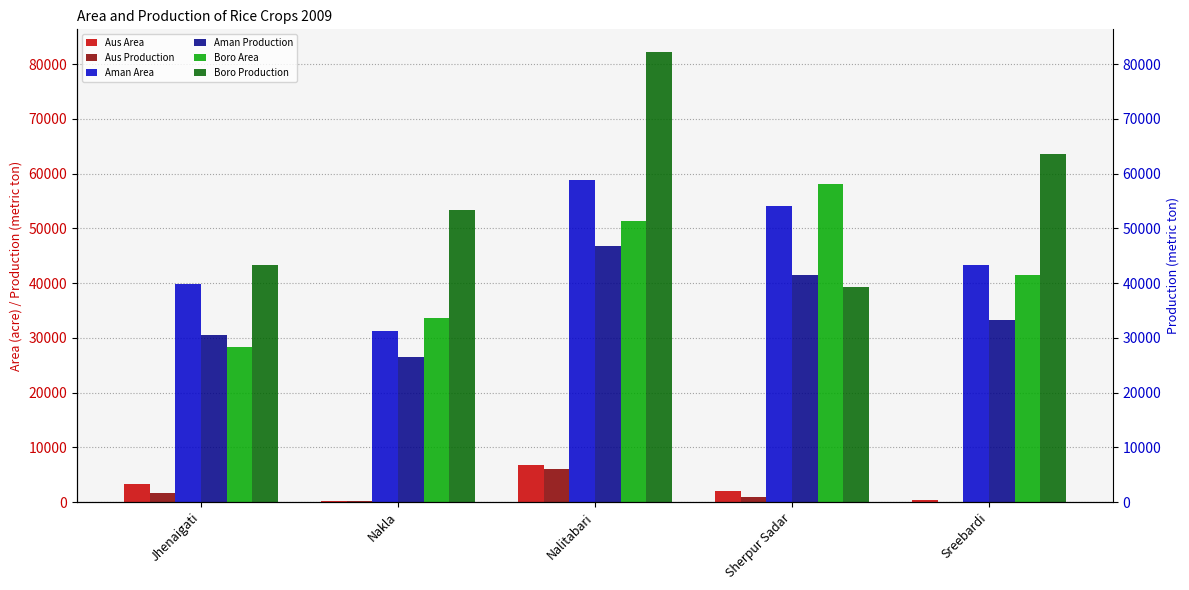

What is the sum of the Aus Production values at Nalitabari and Sreebardi?

6198